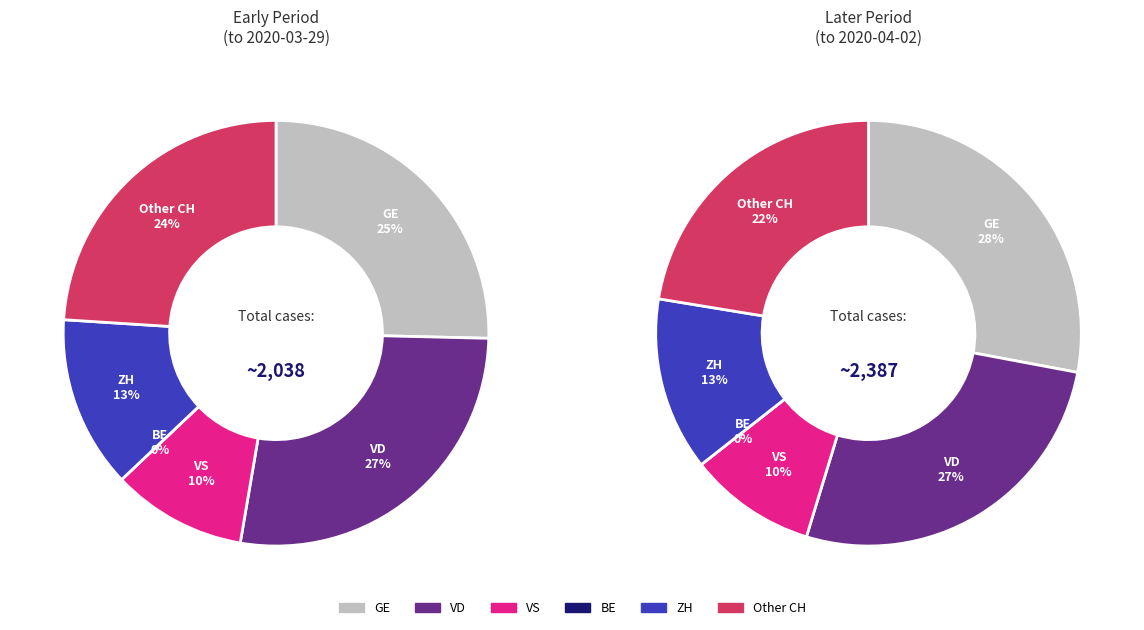

Which series has the largest range (max minus min)?

GE